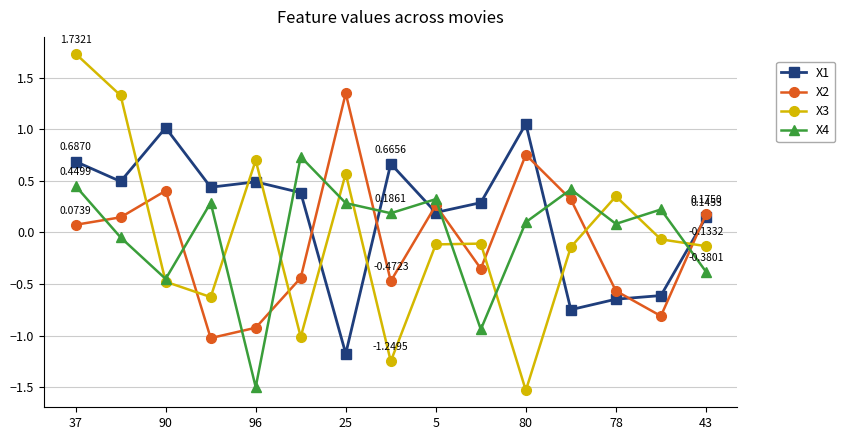

How many times do X3 and X4 cross each other?

10